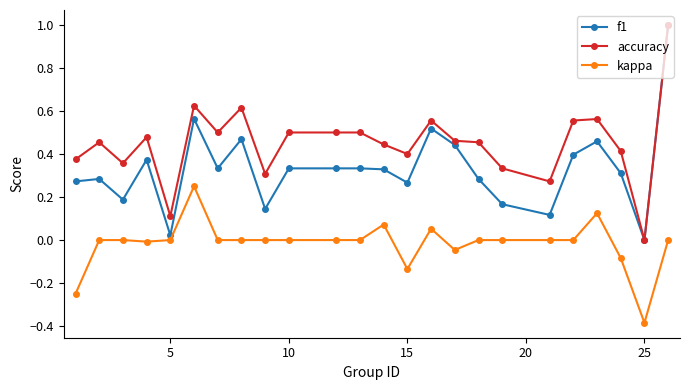

How many lines are shown in the chart?

3